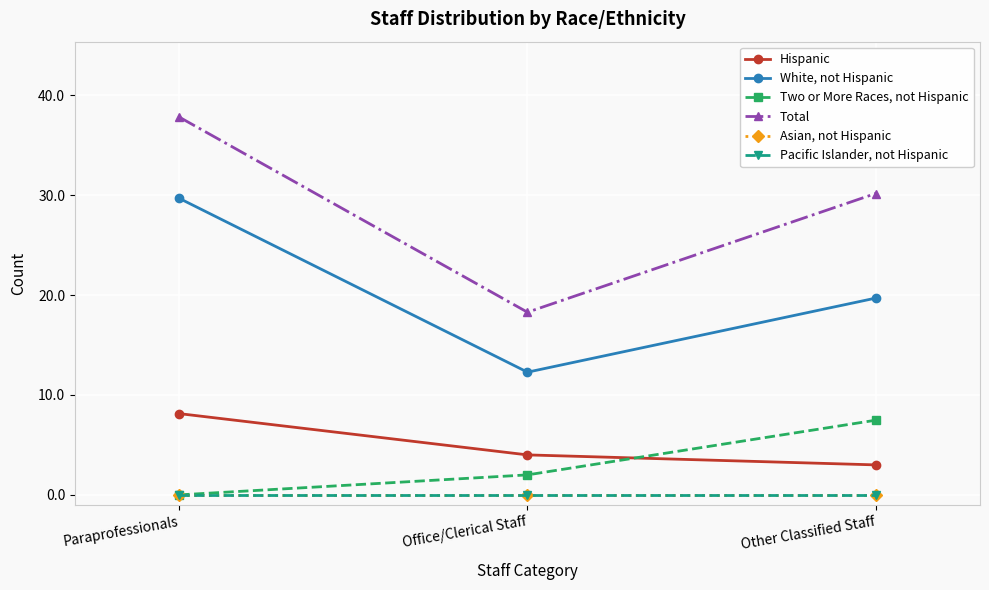

True or false: Hispanic has a value of 6.0 at Office/Clerical Staff.

False